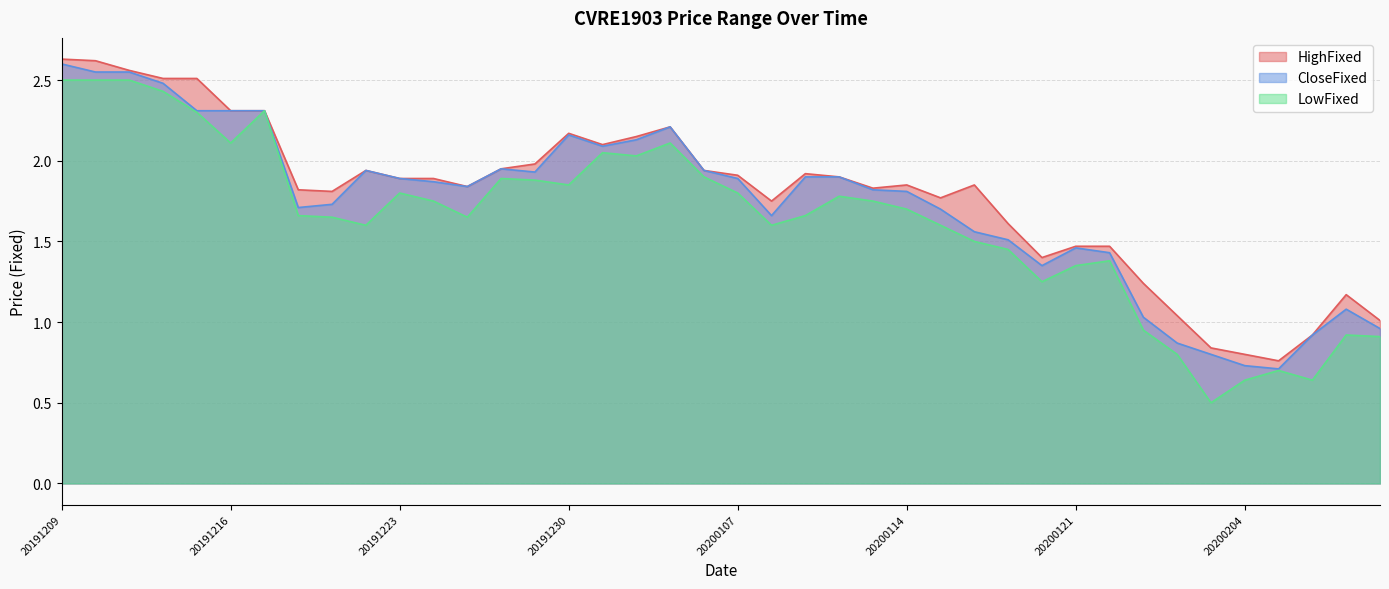

Which category has the lowest value in the CloseFixed series?

20200205